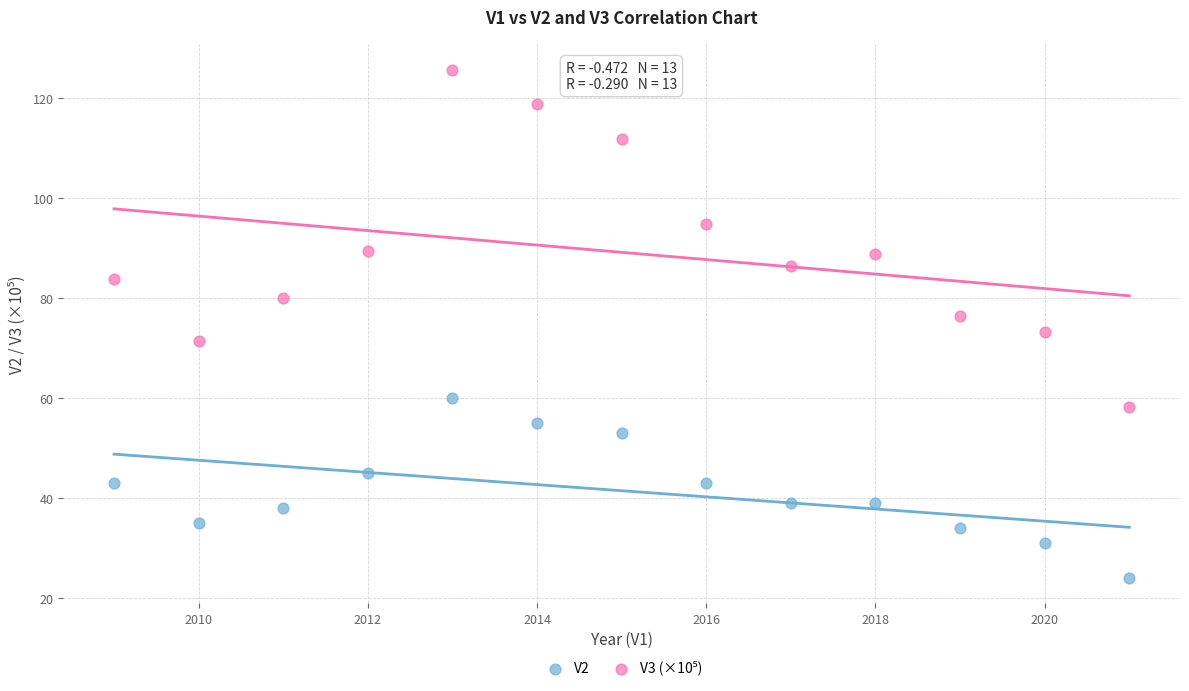

Across all data points, what is the range of Y values (max minus min)?

101.7